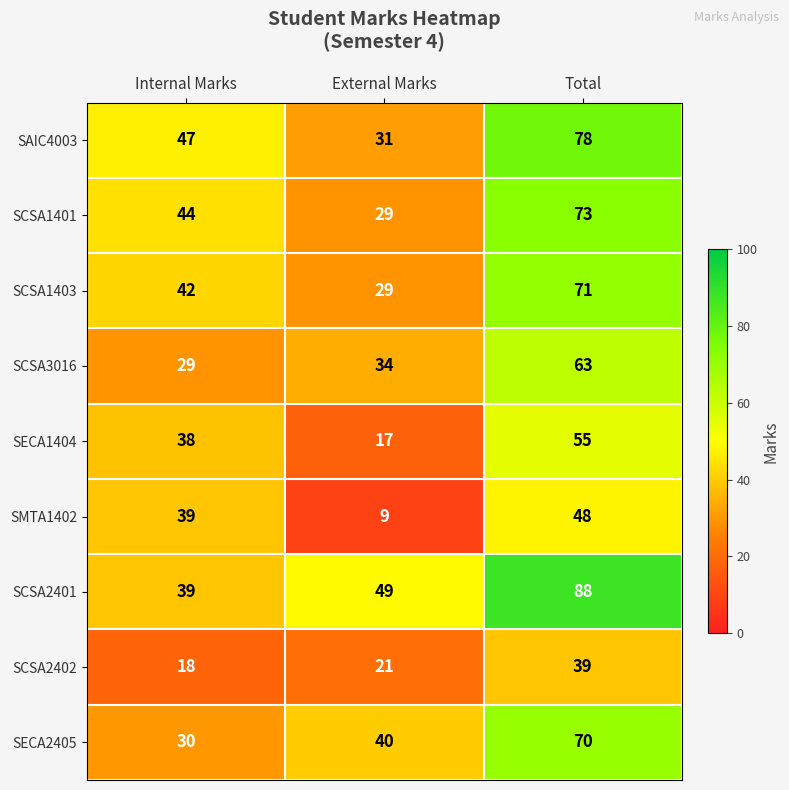

The value of SCSA3016 at Internal Marks is 29. True or false?

True